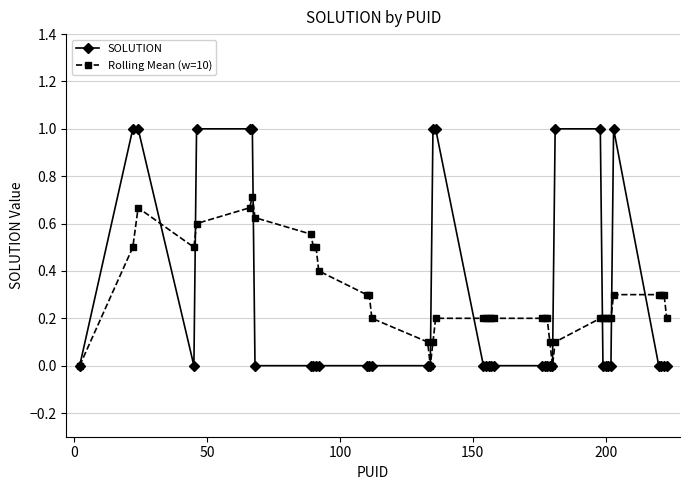

Which series has the largest range (max minus min)?

SOLUTION